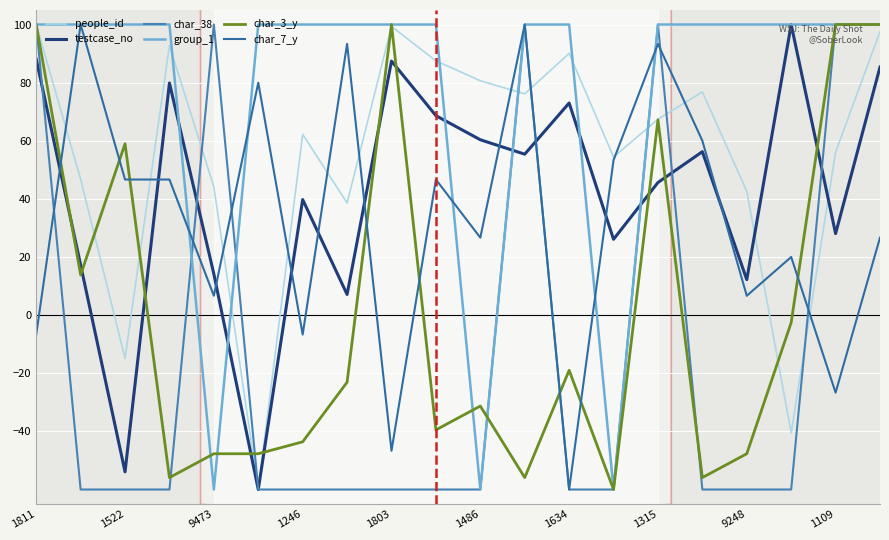

What is the value of the char_3_y point at the 10th from the left?

-39.5